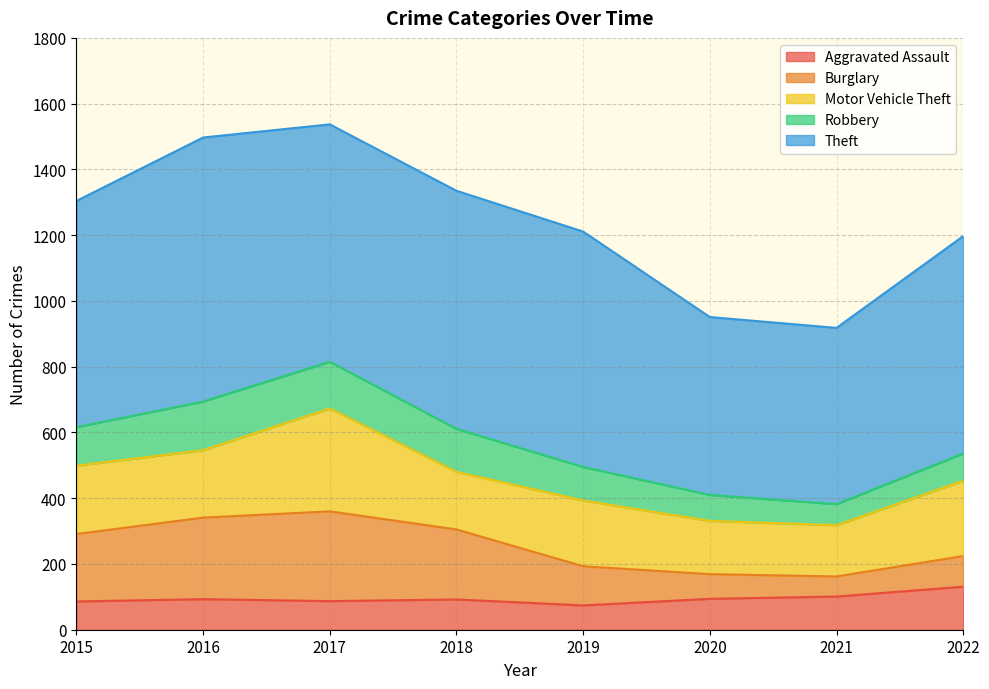

Which has a higher value, 2020 or 2016?

2020